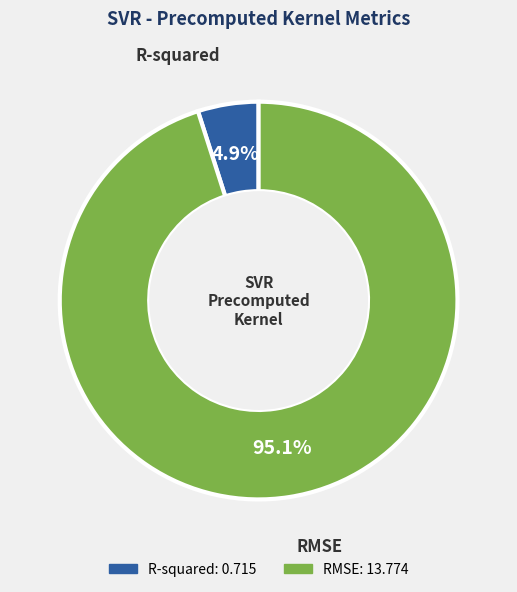

How many segments does this pie chart have?

2